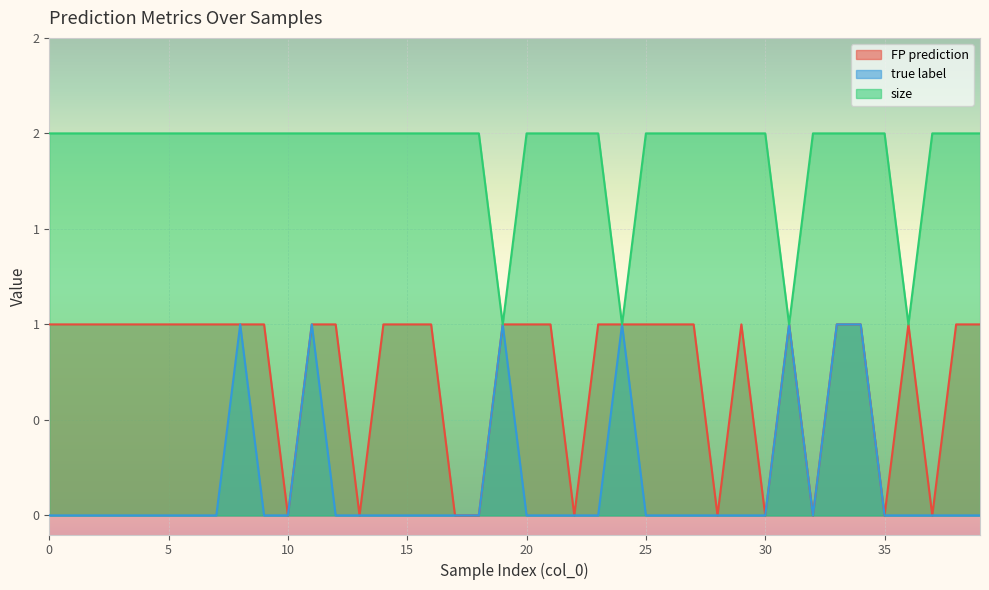

Between 13 and 14, which series saw the biggest shift?

FP prediction